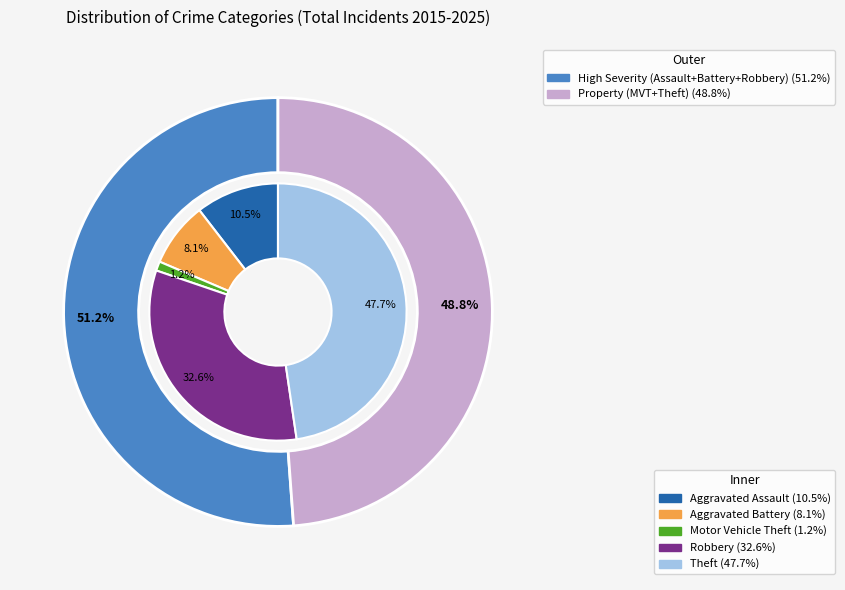

Count the number of slices in the pie.

5